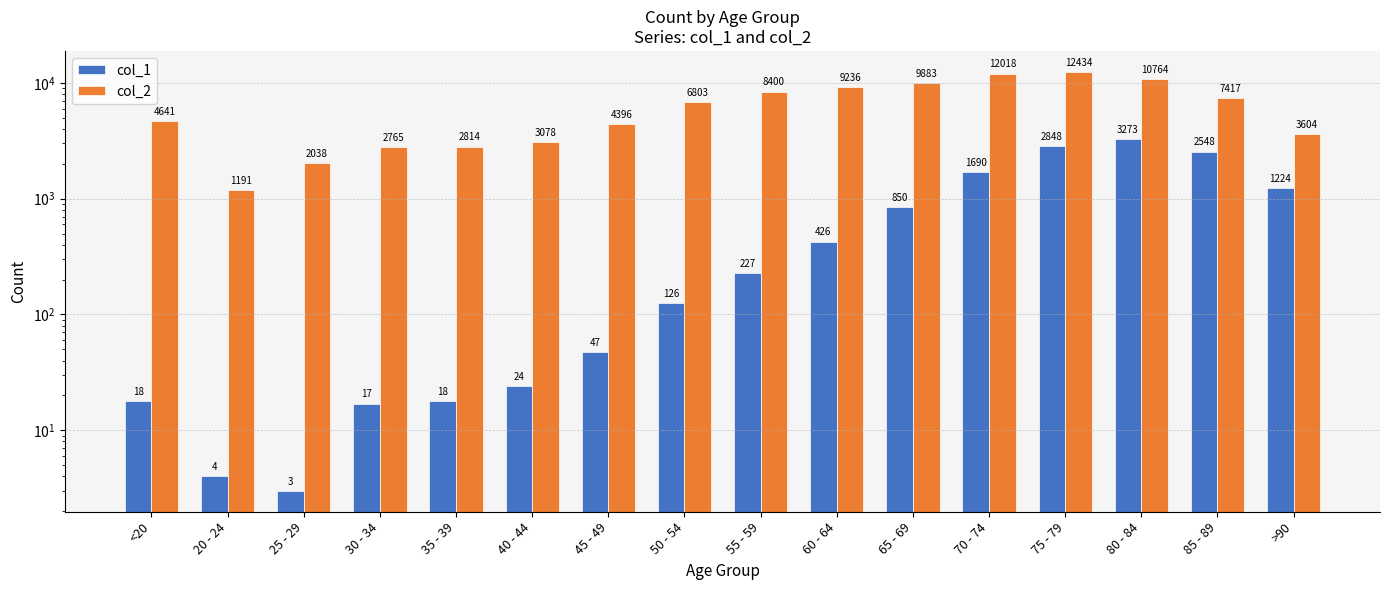

Which series changed the most between 50 - 54 and 85 - 89?

col_1